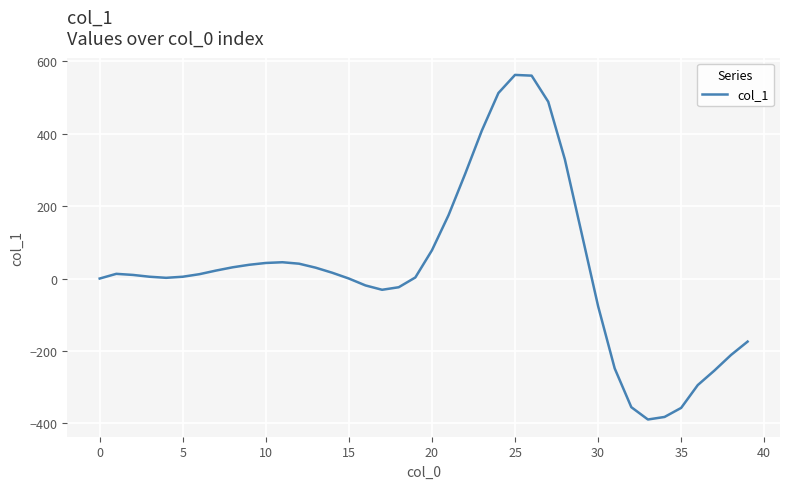

What is the smallest value displayed?

-389